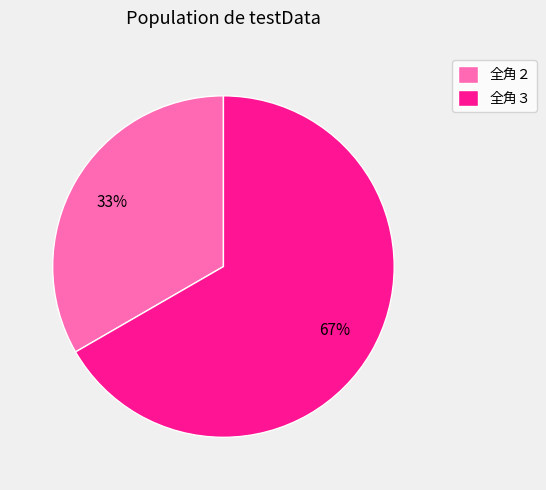

Approximately how many times larger is the value at 全角２ compared to 全角３?

0.5